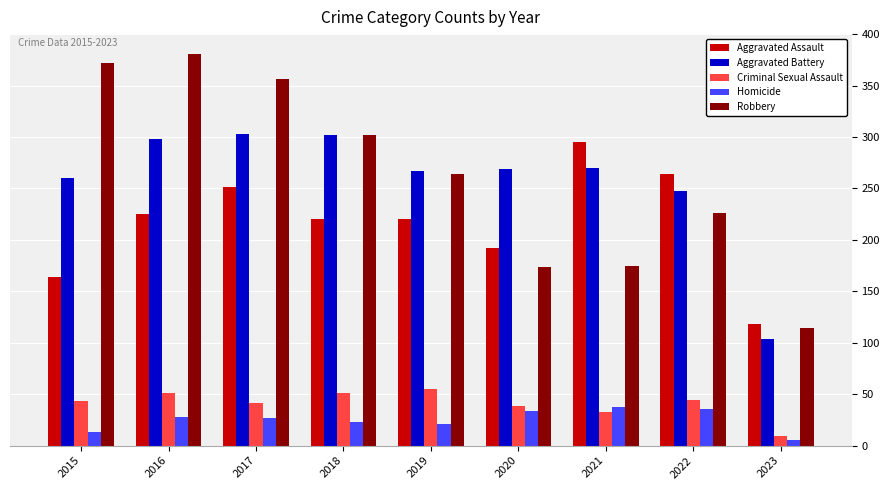

At which label does Aggravated Battery reach its minimum?

2023